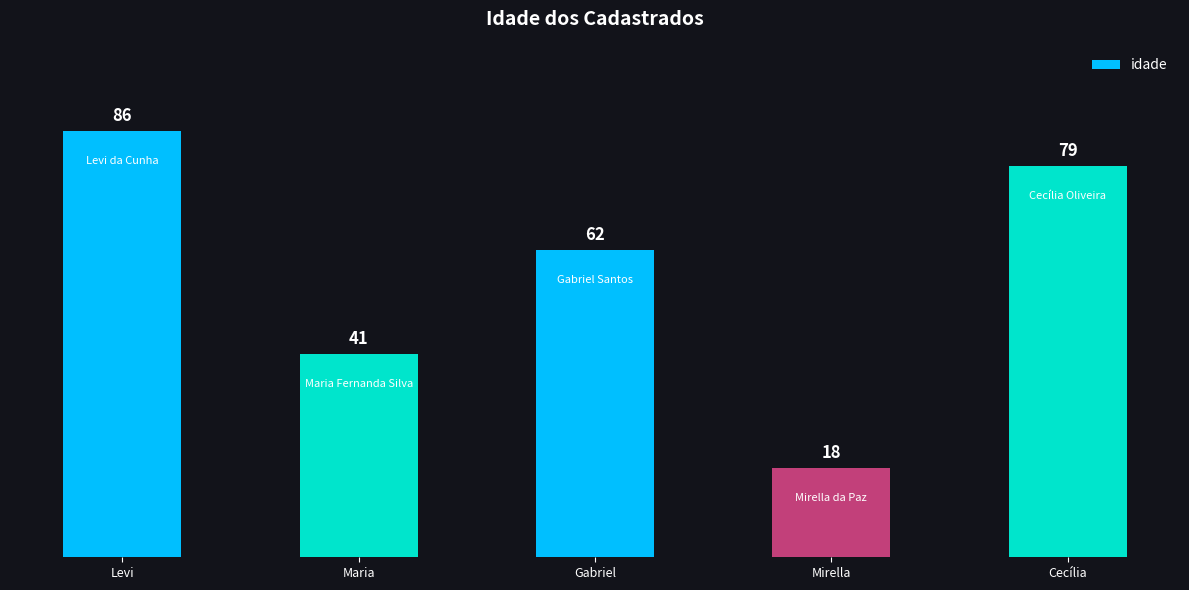

What is the change in value from Levi to Maria?

-45